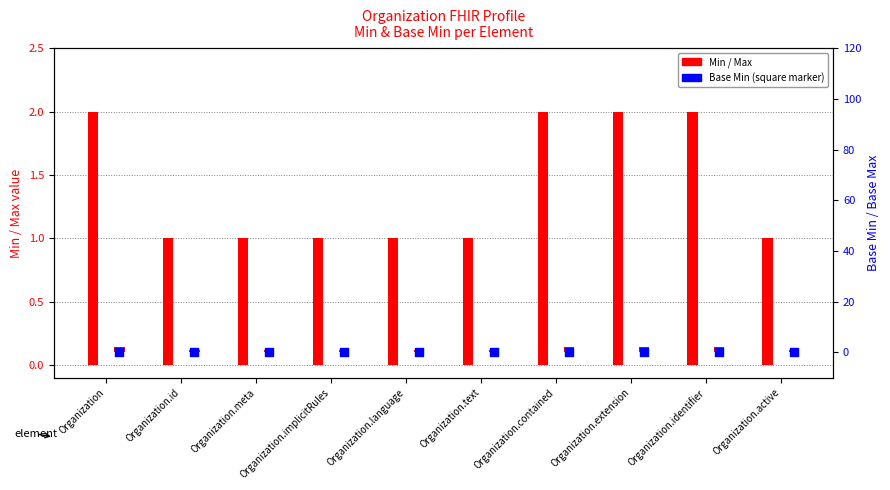

Which series contains the lowest Y value?

Base Min